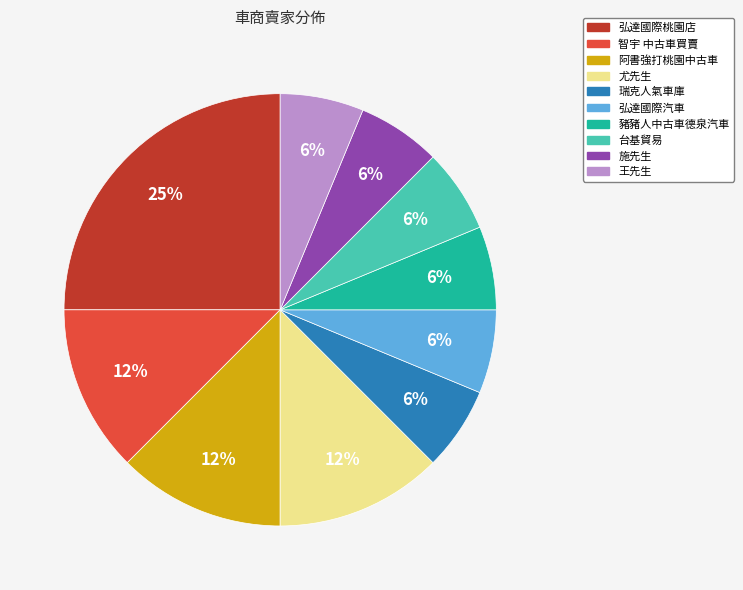

To the nearest percent, what is the average slice percentage?

10%